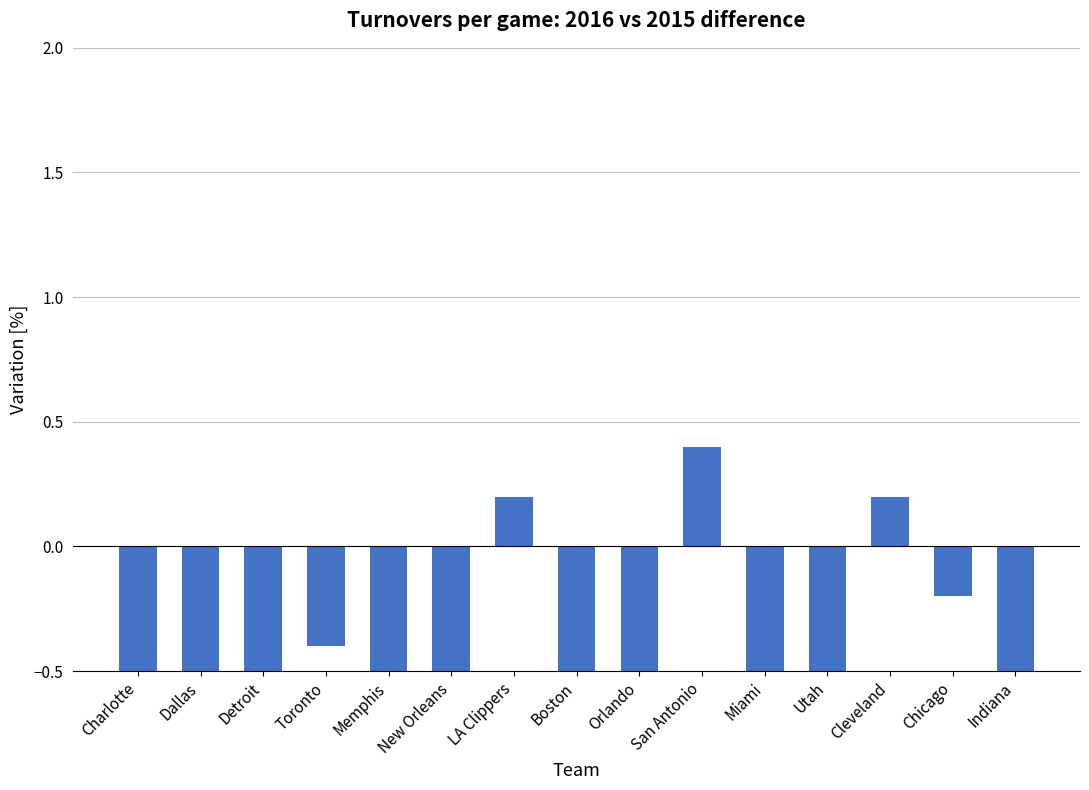

Reading left to right, list all the values displayed in this chart.

-0.8	-0.8	-1.5	-0.4	-0.6	-0.5	0.2	-0.5	-0.8	0.4	-0.5	-1.4	0.2	-0.2	-1.1